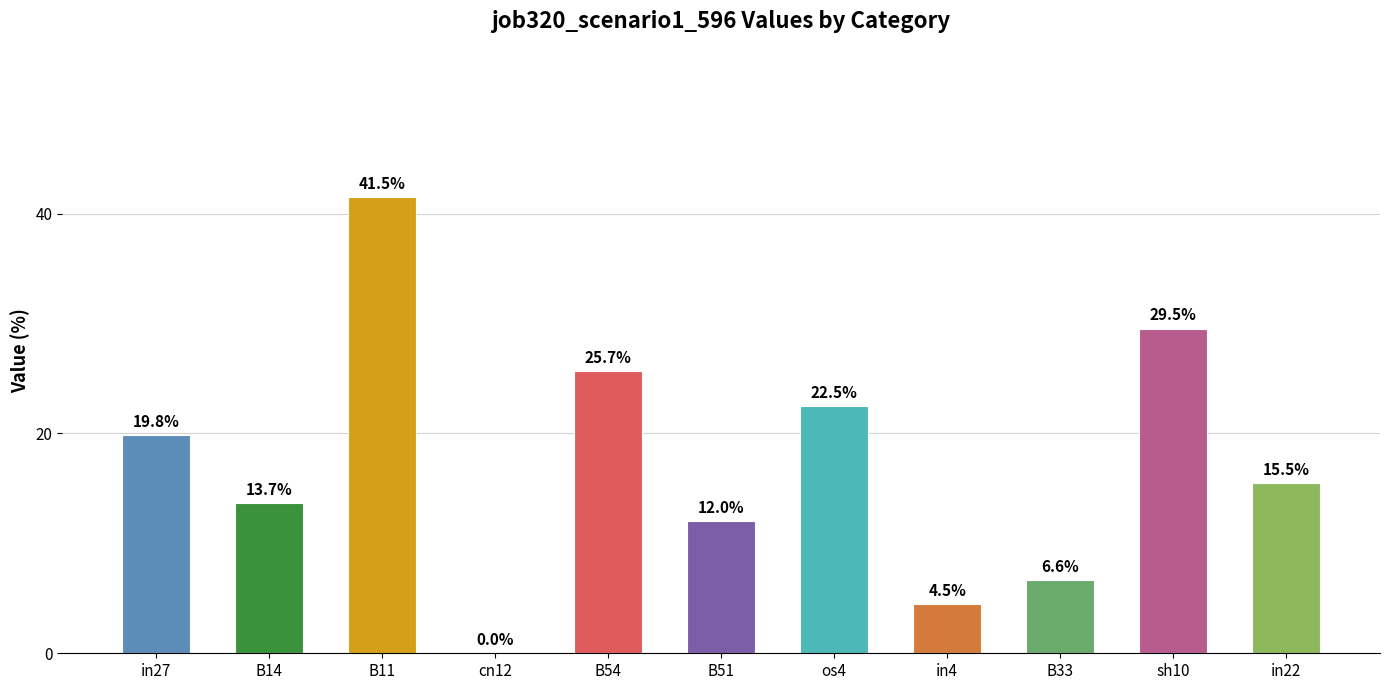

Reading left to right, list all the values displayed in this chart.

in27=19.8	B14=13.7	B11=41.5	cn12=0.0	B54=25.7	B51=12.0	os4=22.5	in4=4.5	B33=6.6	sh10=29.5	in22=15.5